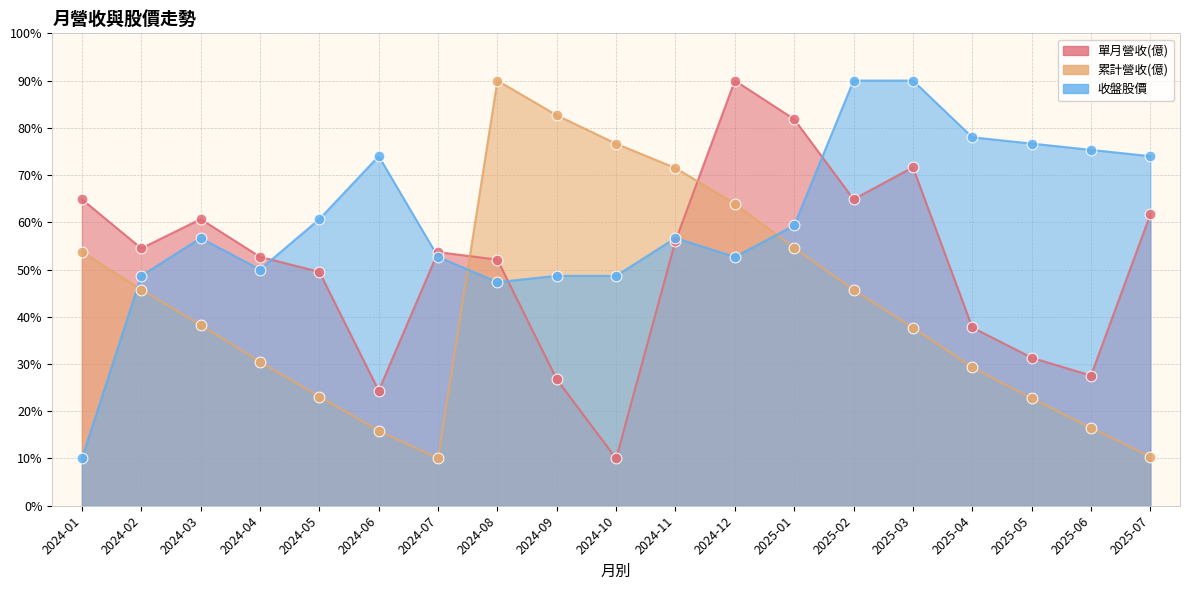

Which series has the widest spread of Y values?

累計營收(億)